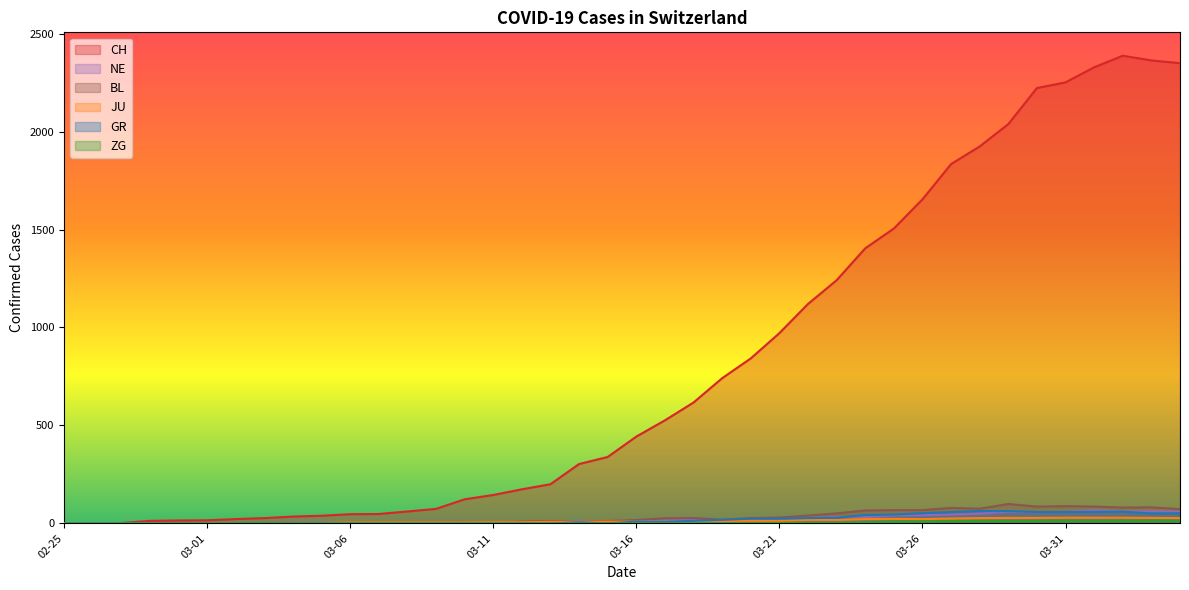

What position from the right is 2020-03-13?

23